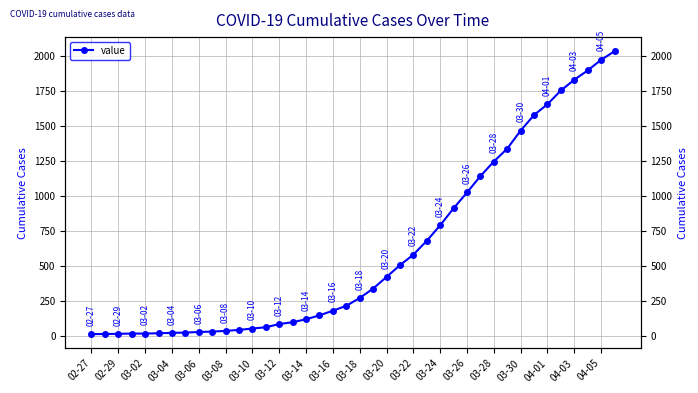

What is the change in value from 27 to 35?

+841